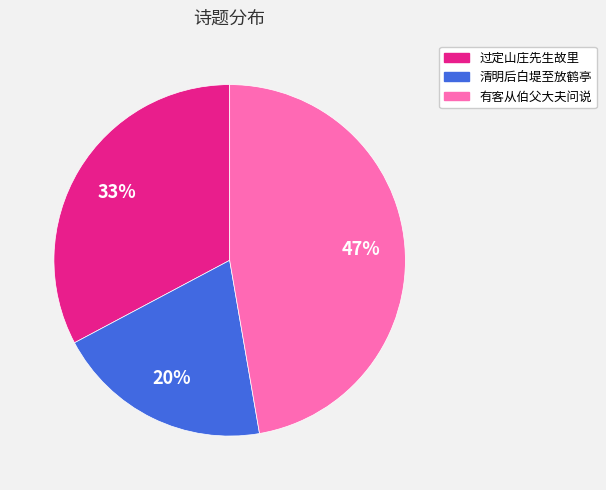

Does any single category account for the majority?

No